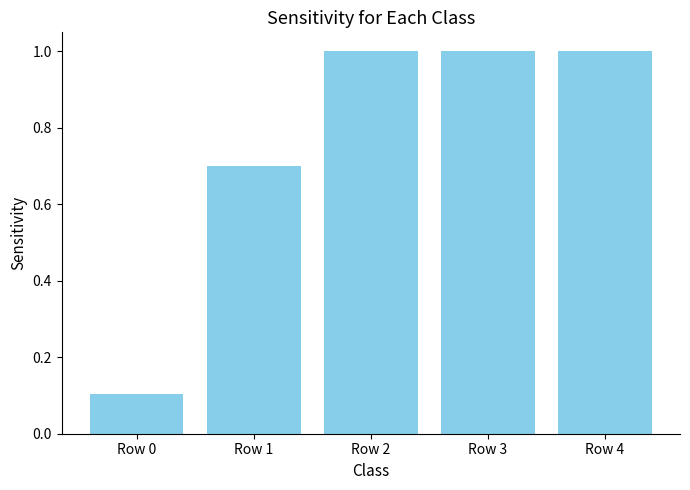

How many values are below 1?

2